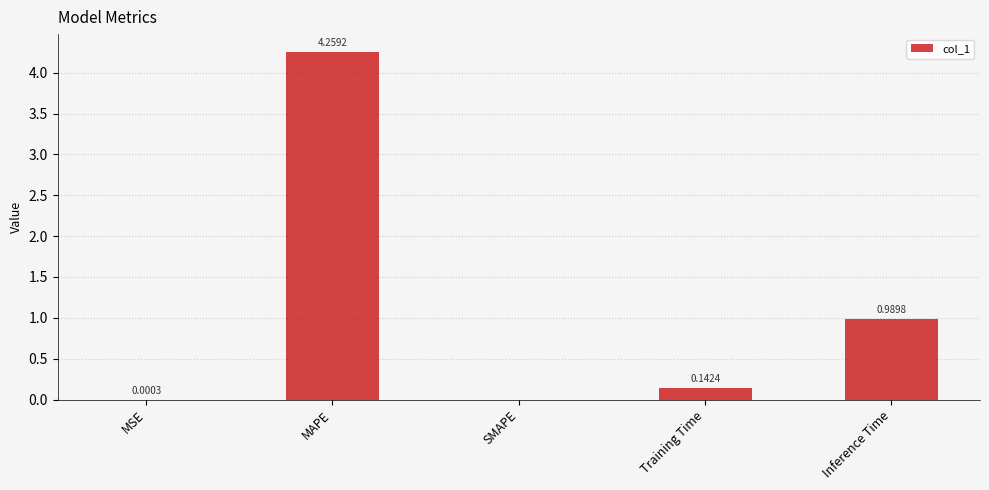

Which has a higher value, MSE or SMAPE?

MSE